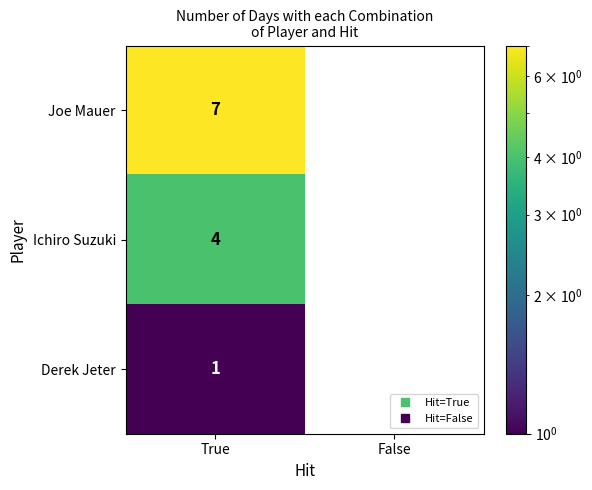

How many distinct data groups are displayed?

3